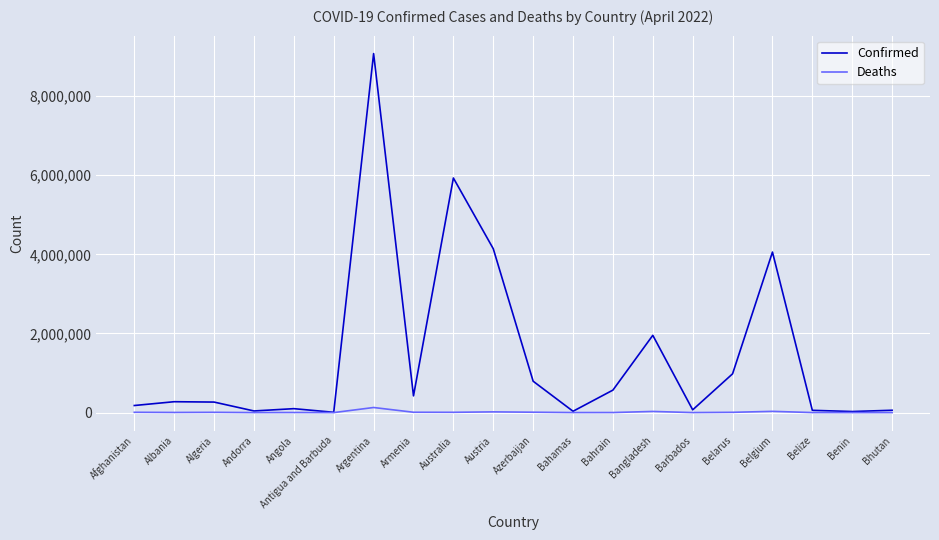

What is the difference between the Confirmed values at Azerbaijan and Barbados?

723000